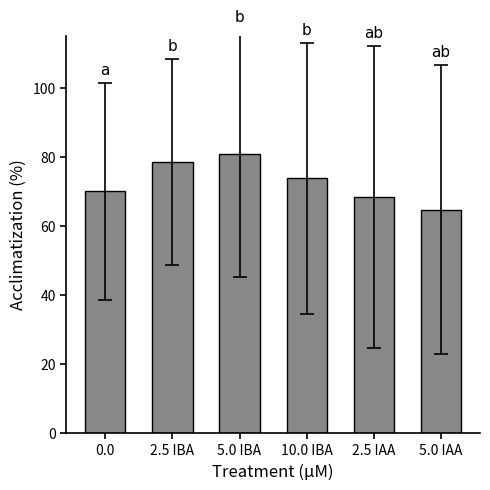

Read the value at 0.0.

70.0